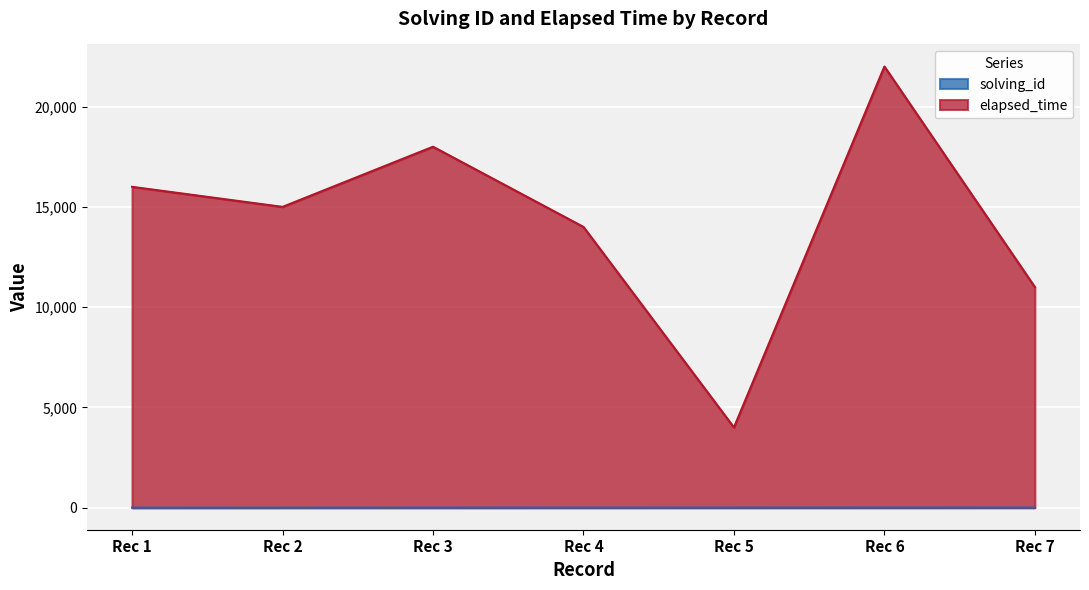

List the series in order of their overall mean, lowest first.

solving_id, elapsed_time